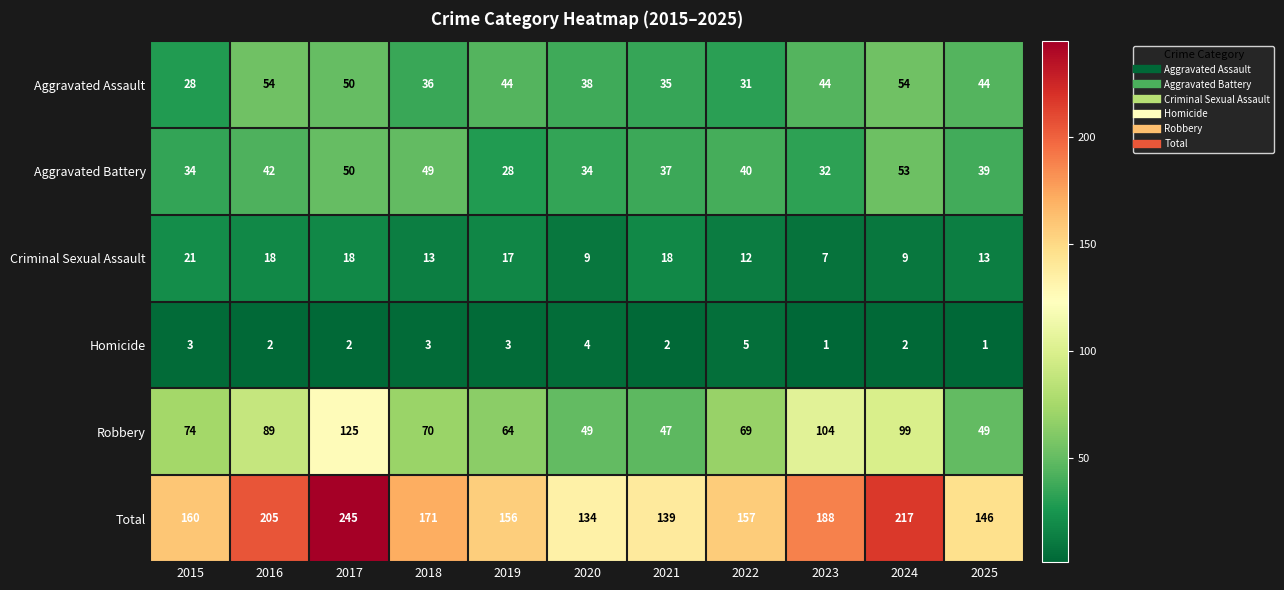

Where is Aggravated Battery nearest to the value 40?

2022